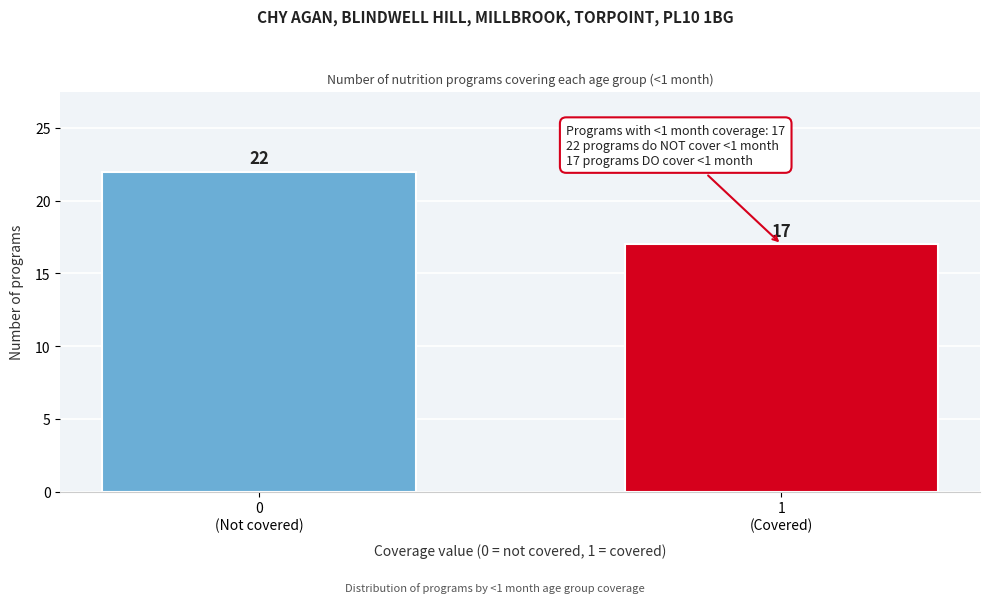

Reading right to left, extract all data points from this chart.

17	22